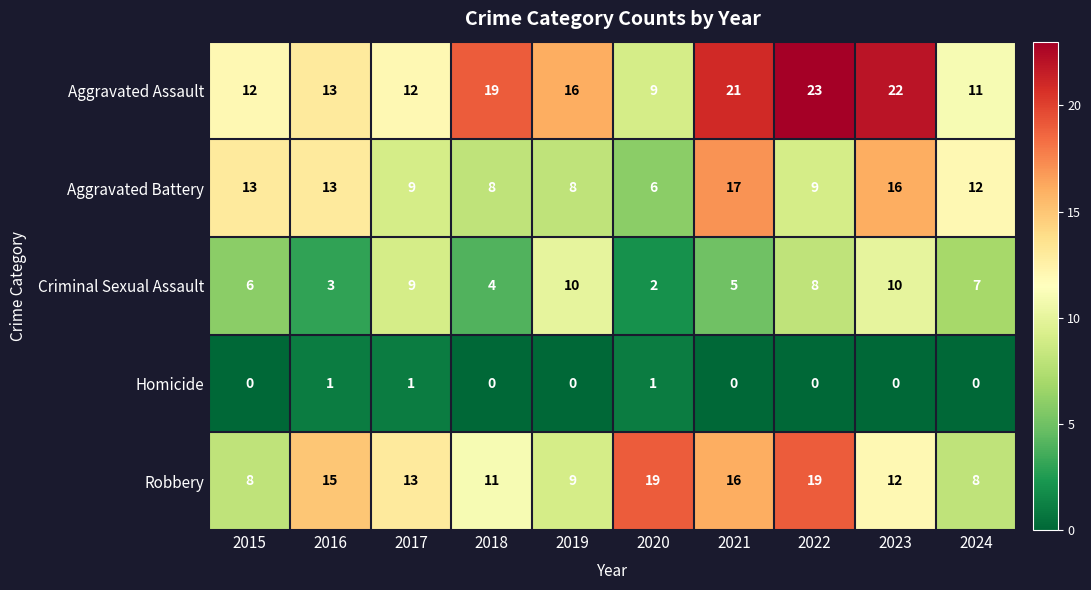

The Aggravated Assault series shows 2 at 2017. True or false?

False